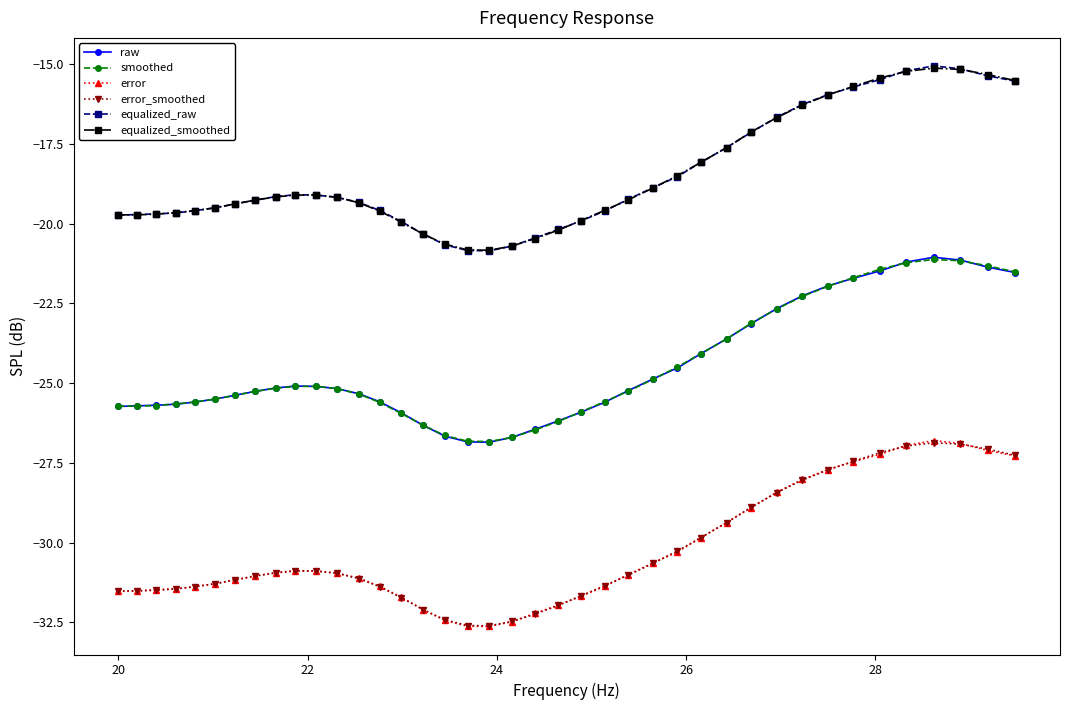

What is the value of the raw point at the 28th from the left?

-24.1